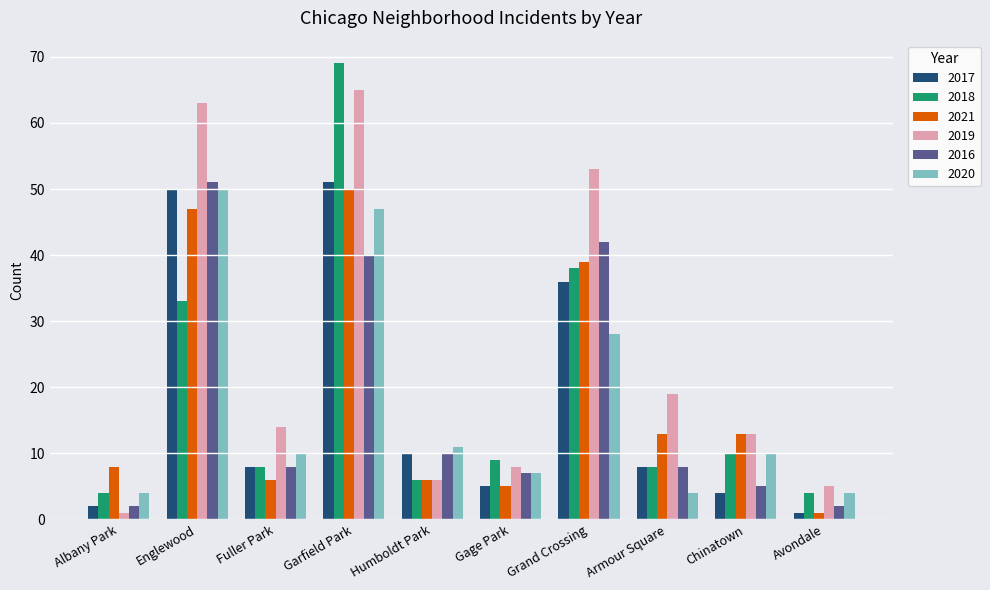

What position from the right is Grand Crossing?

4